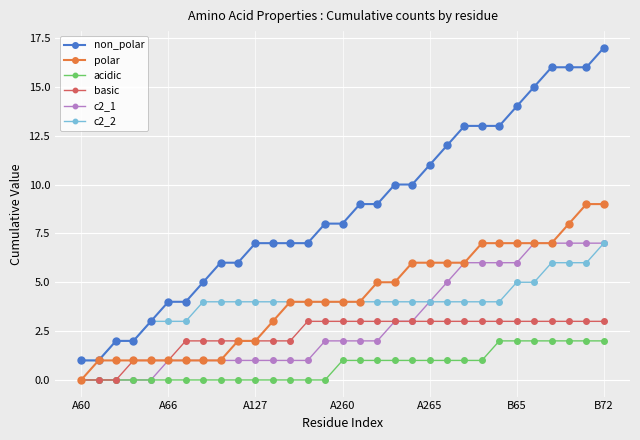

Which series has the widest spread of values?

non_polar